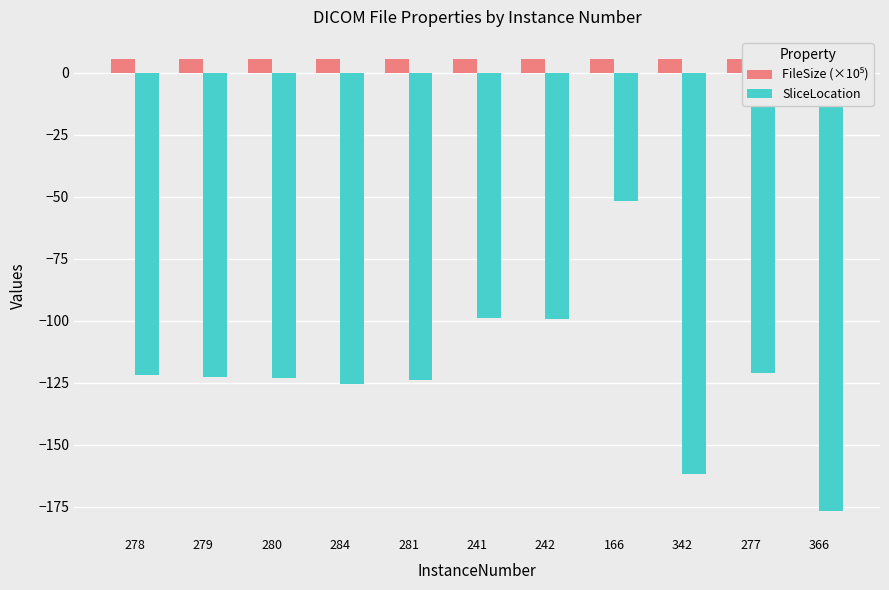

Which label corresponds to the largest value in the chart?

278